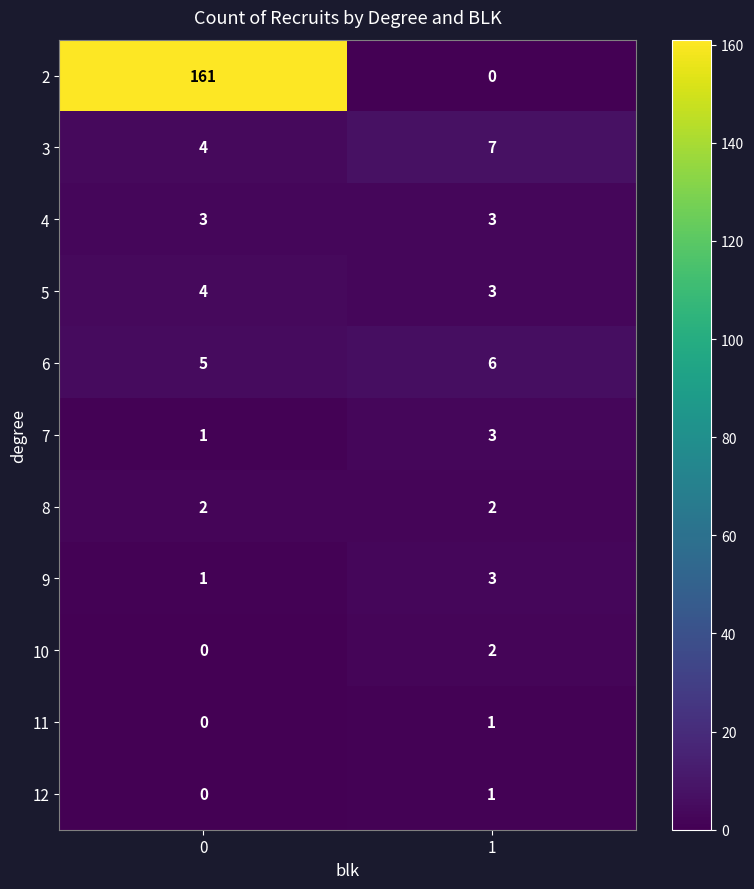

What is the average value of the 4 series?

3